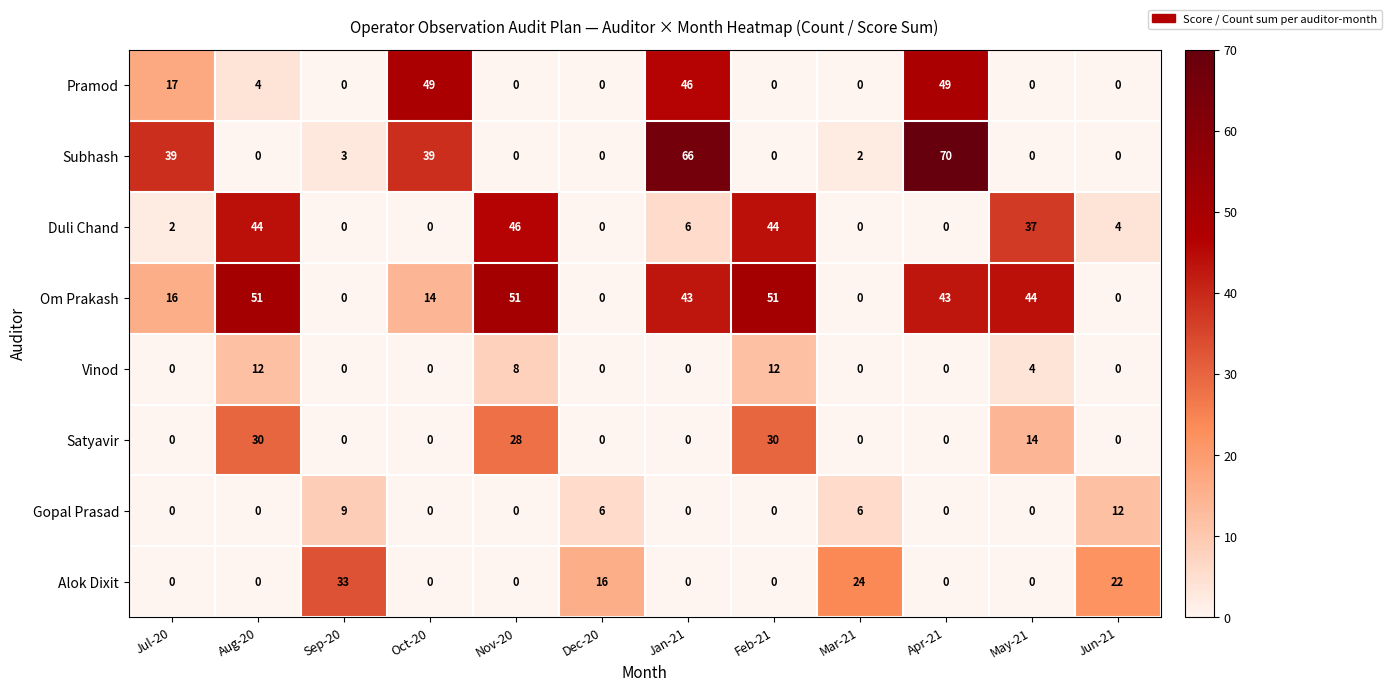

What is the sum of the Om Prakash values at Nov-20 and Aug-20?

102